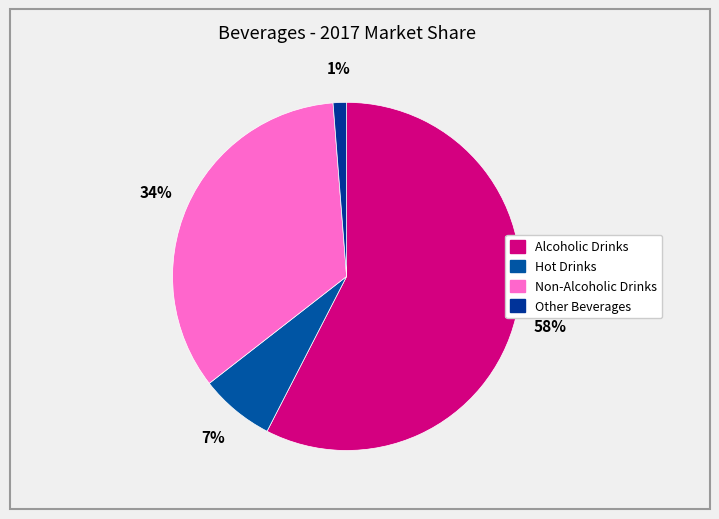

To the nearest percent, what is the difference between the Hot Drinks and Alcoholic Drinks slice percentages?

51%